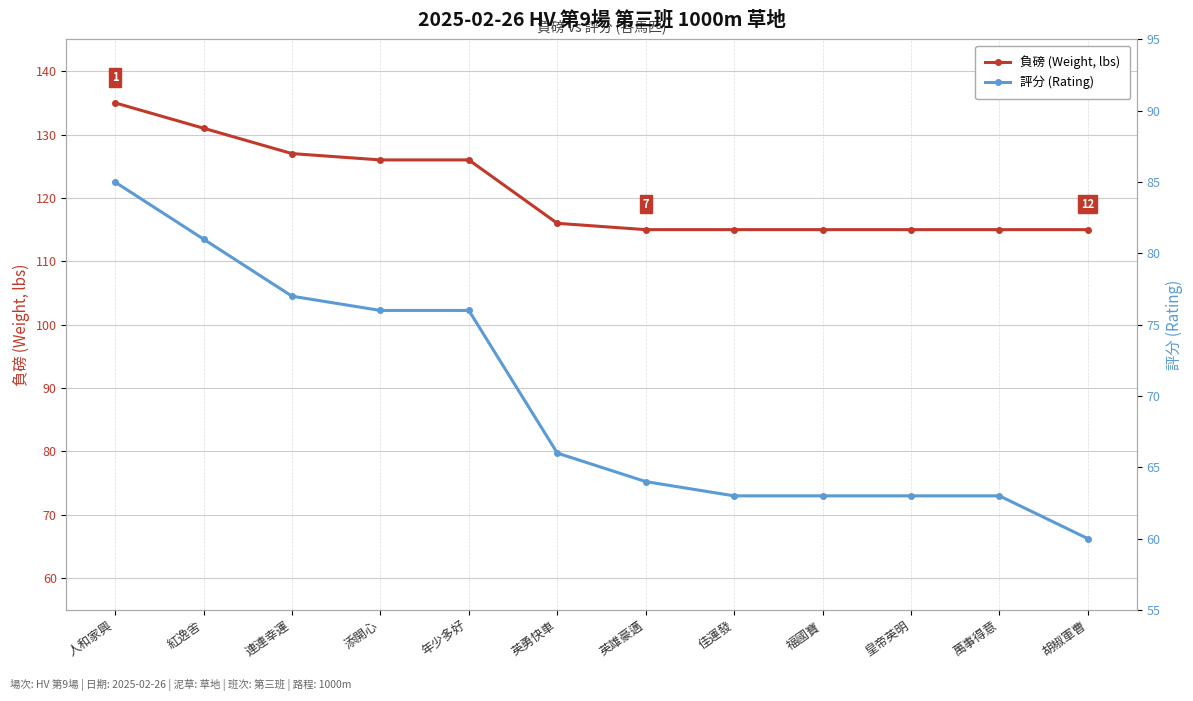

Reading left to right, extract all data points from this chart.

負磅 (Weight, lbs): 135	131	127	126	126	116	115	115	115	115	115	115
評分 (Rating): 85	81	77	76	76	66	64	63	63	63	63	60